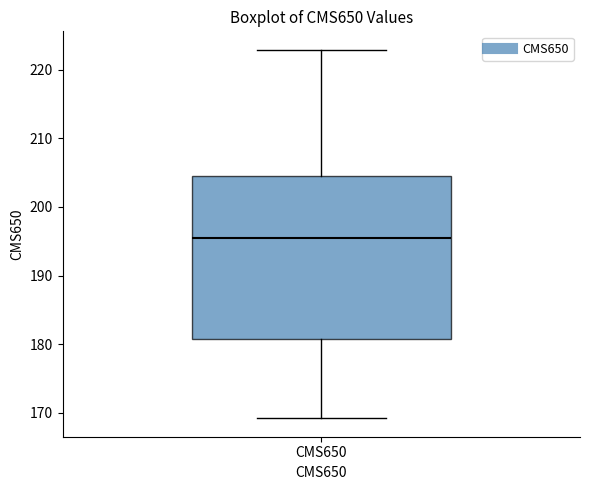

Read this box plot against the y-axis: the position of the median line, the range covered by the box, and the ends of both whiskers. The values are not printed on the chart, so give them approximately, as read against the axis.

median 195, box 181 to 205, whiskers 169 to 223